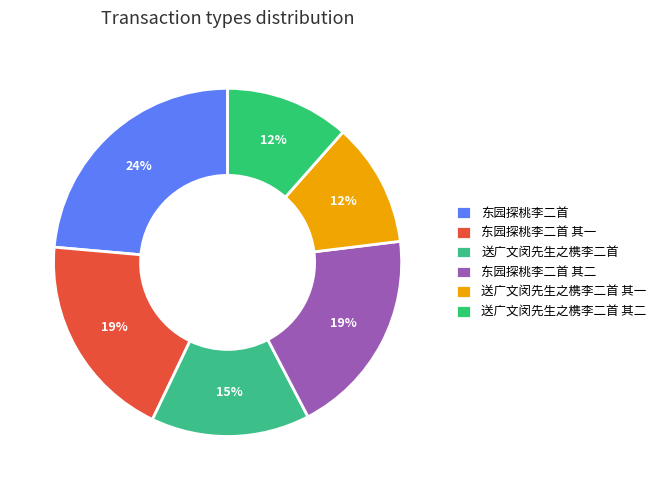

The 送广文闵先生之槜李二首 slice represents 21% of the pie. True or false?

False